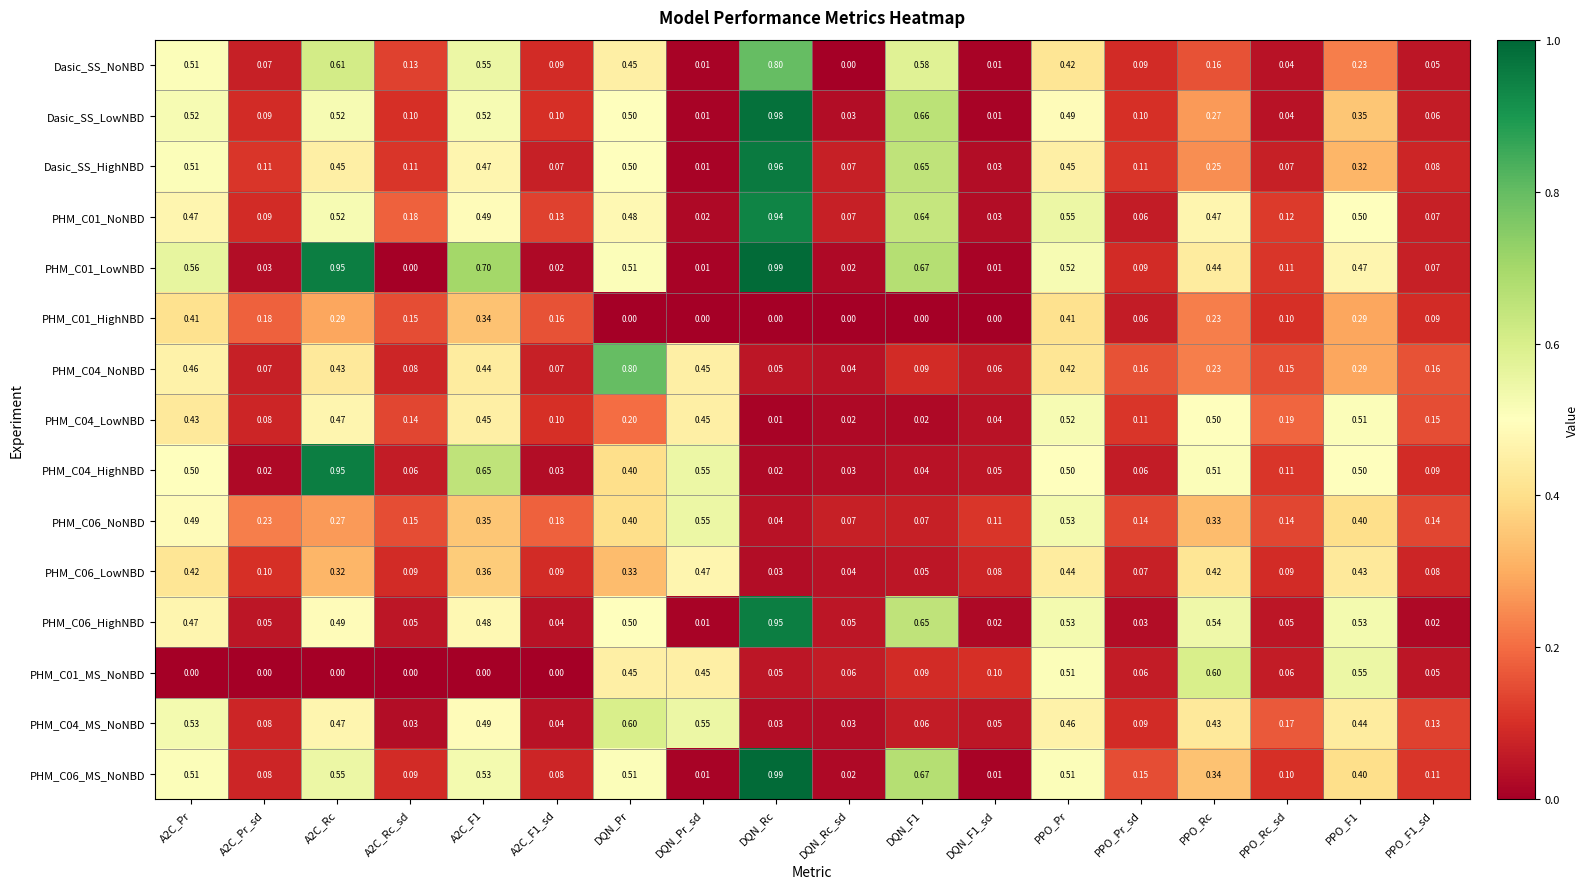

At how many categories does at least one series exceed 0?

18